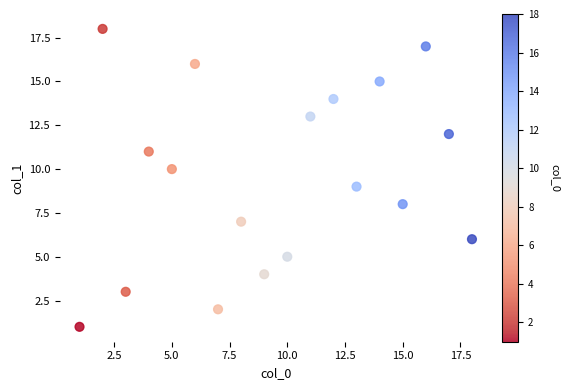

What is the range of Y values (max minus min)?

17